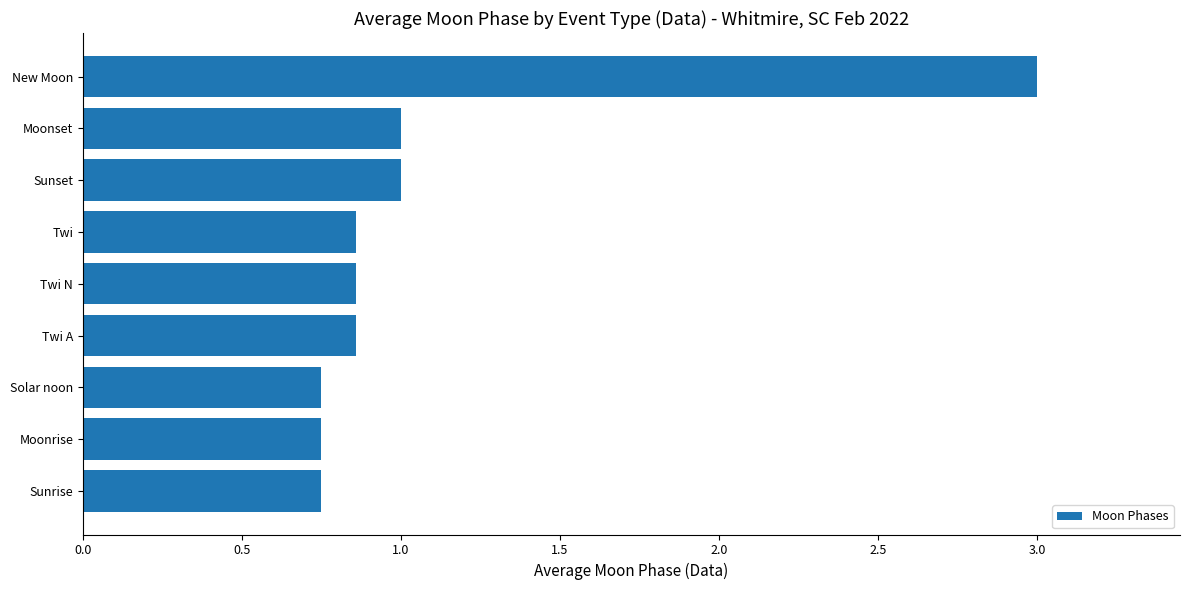

Which category has the highest value across all series?

New Moon